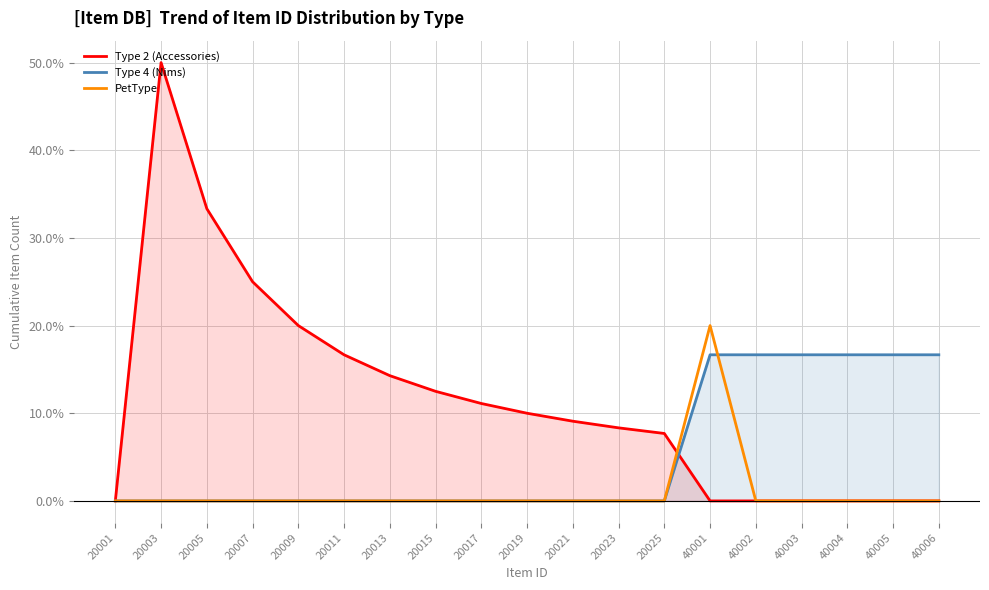

At 20007, list the series in order from largest to smallest.

Type 2 (Accessories), Type 4 (Nims), PetType